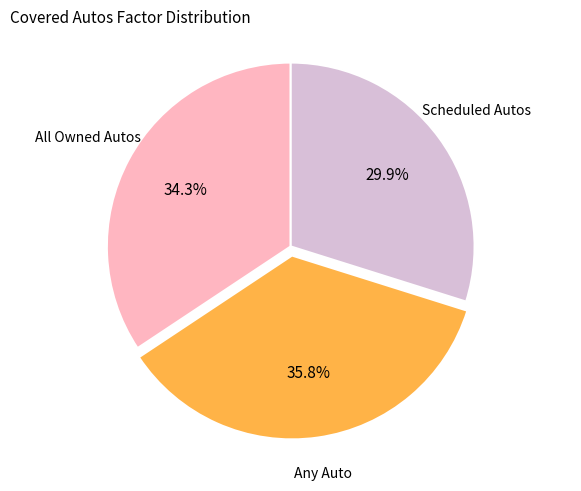

Between Any Auto and Scheduled Autos, which is larger?

Any Auto